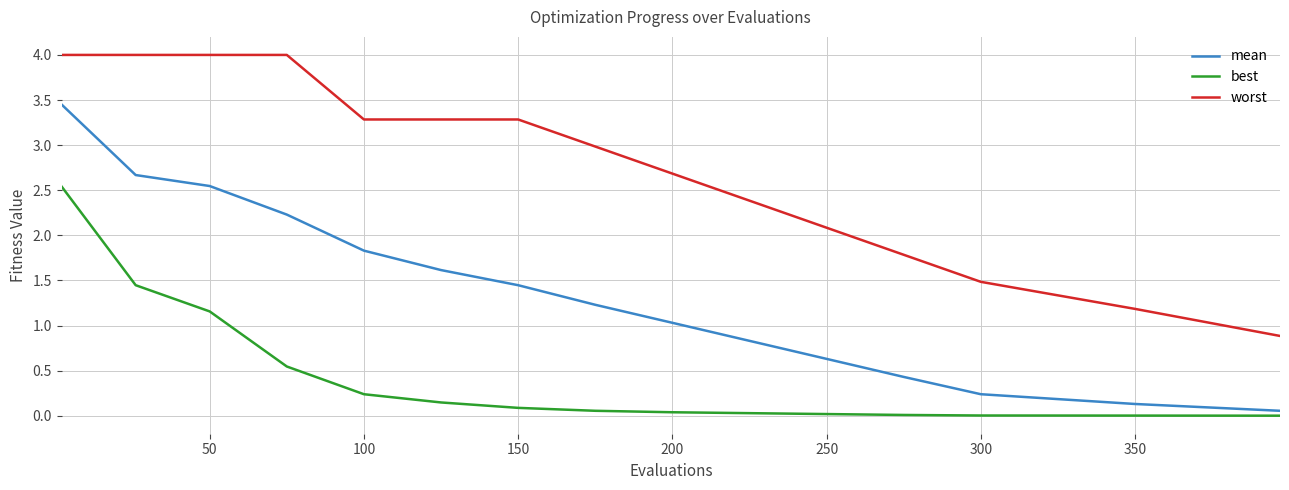

Rank the series by their average value, from highest to lowest.

worst, mean, best